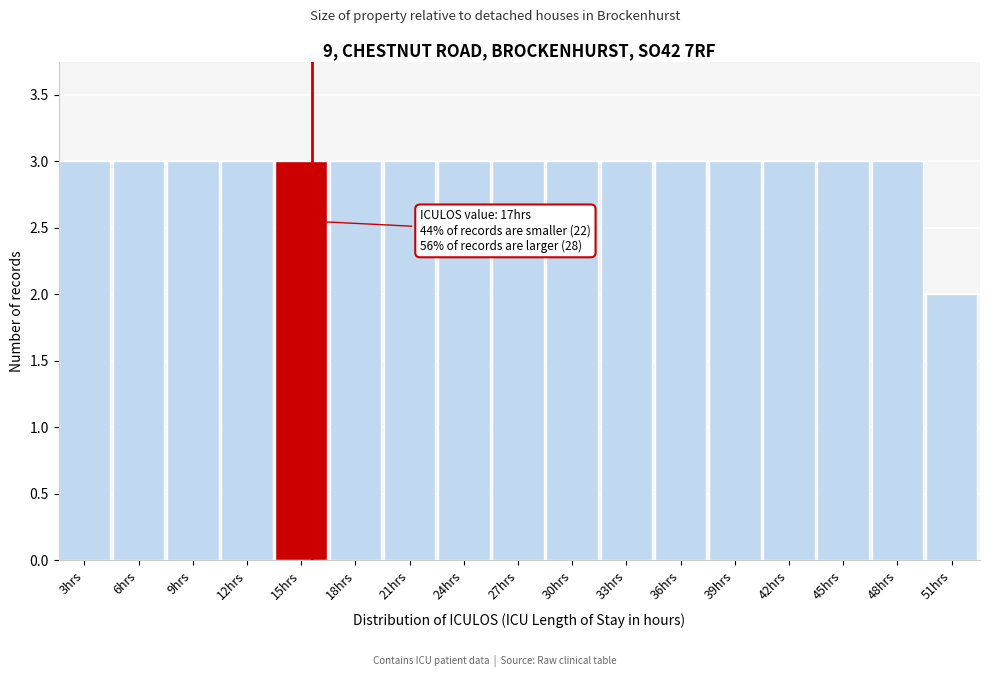

Reading right to left, extract all data points from this chart.

51hrs=2	48hrs=3	45hrs=3	42hrs=3	39hrs=3	36hrs=3	33hrs=3	30hrs=3	27hrs=3	24hrs=3	21hrs=3	18hrs=3	15hrs=3	12hrs=3	9hrs=3	6hrs=3	3hrs=3